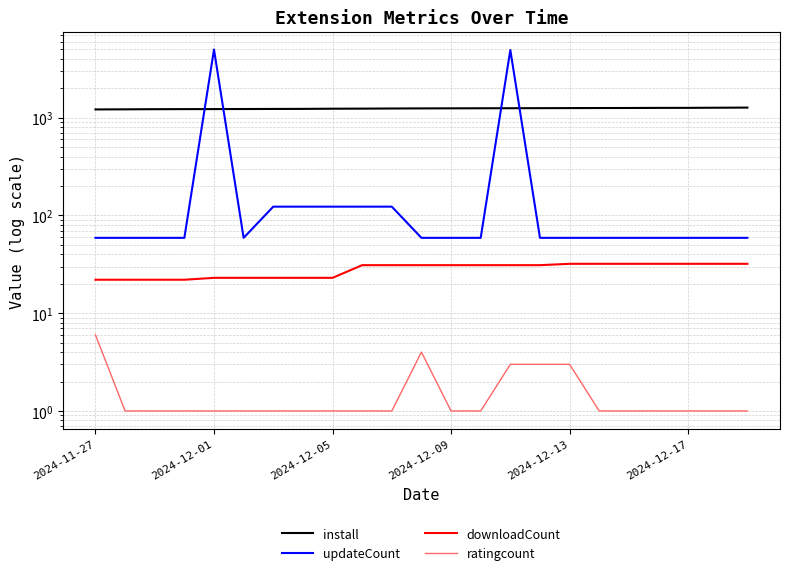

Which series has the largest range (max minus min)?

updateCount